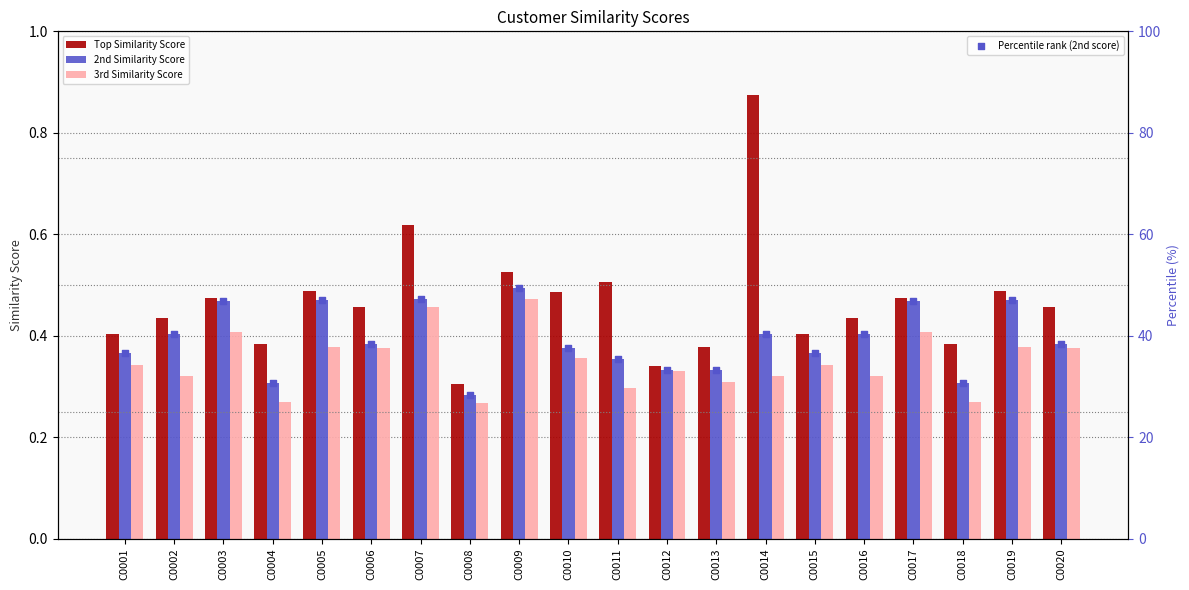

Which series has the largest total across all categories?

Percentile rank (2nd score)